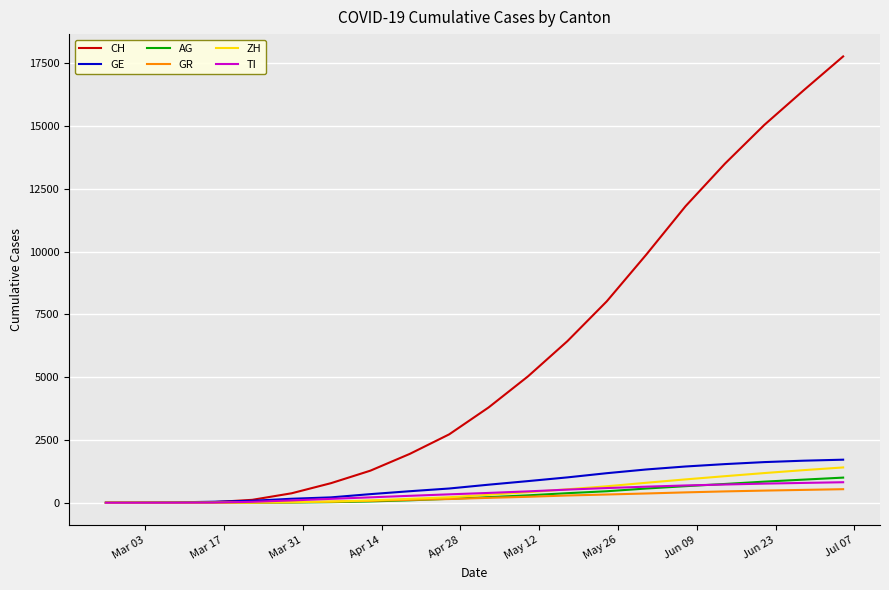

What is the maximum value for AG?

1001